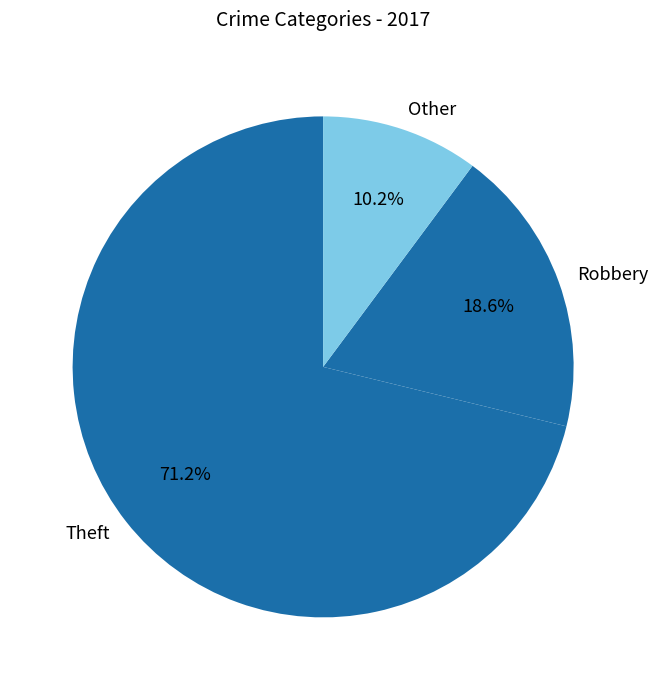

How many slices are in this pie chart?

3